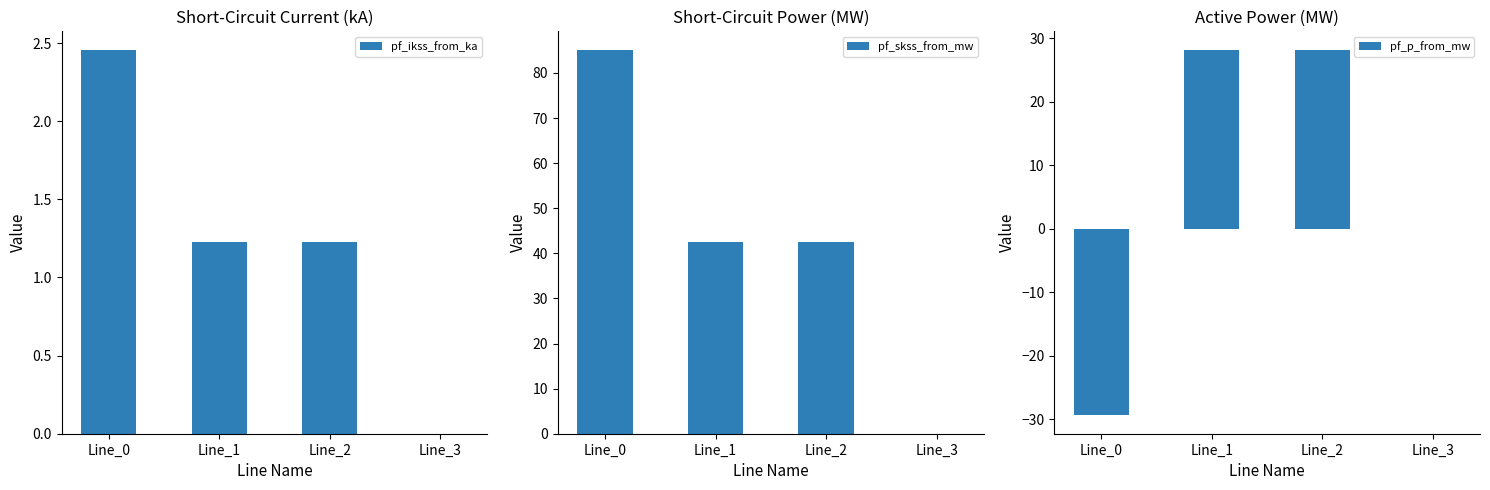

What is the approximate value of pf_ikss_from_ka at Line_2?

1.2